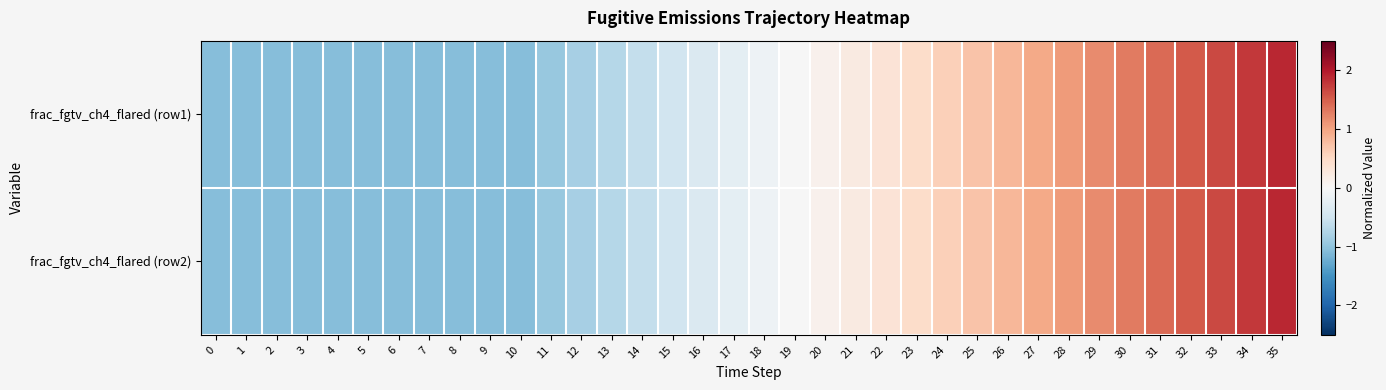

What is the total value across all series at 0?

-2.1